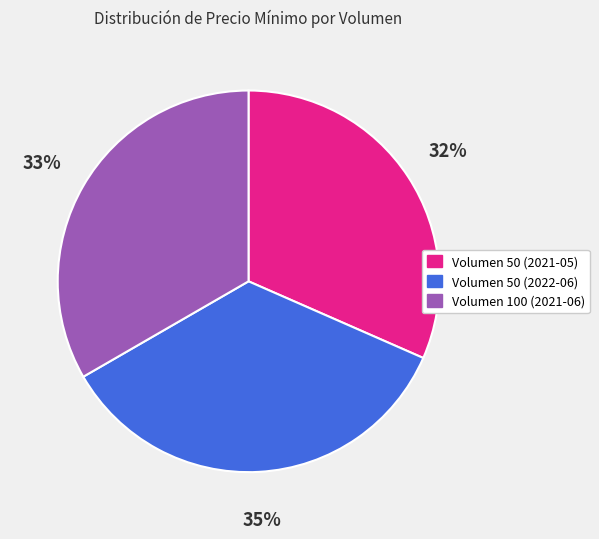

To the nearest percent, what is the combined percentage of Volumen 100 (2021-06) and Volumen 50 (2022-06)?

68%